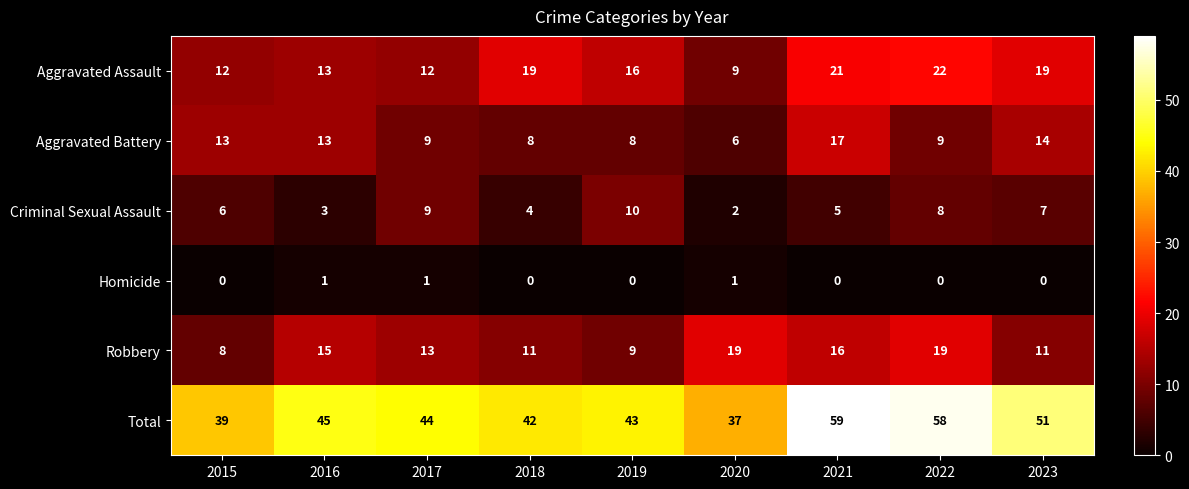

Which label corresponds to the largest value in the chart?

2021